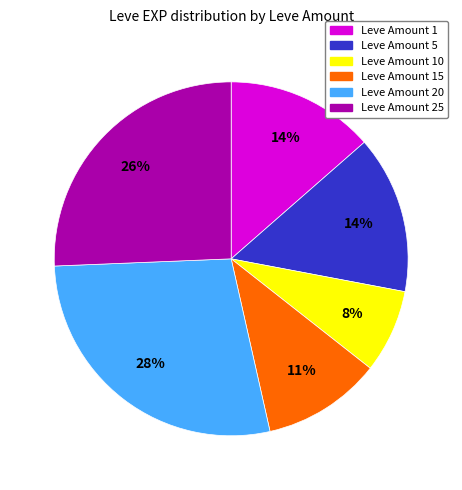

Is there a majority slice in this chart?

No